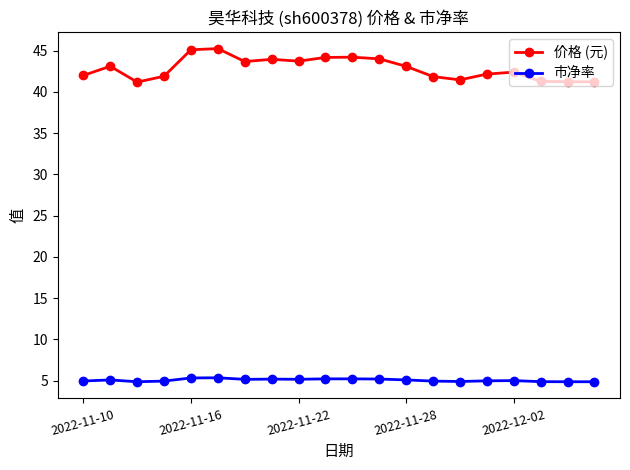

What is the greatest value displayed?

45.2